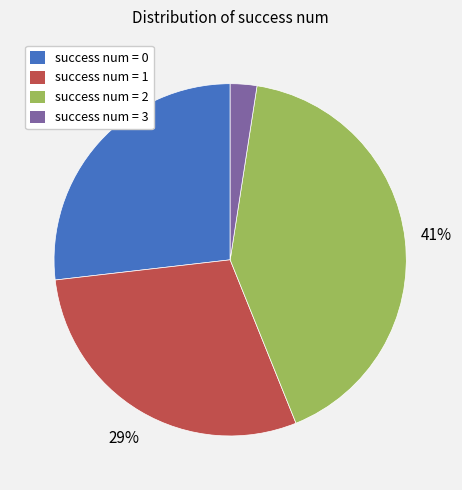

Is there any slice that represents more than half of the pie?

No